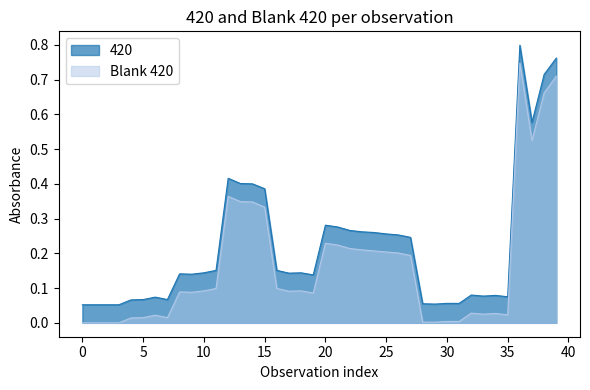

True or false: Blank 420 has a value of 1.0 at 38.

False